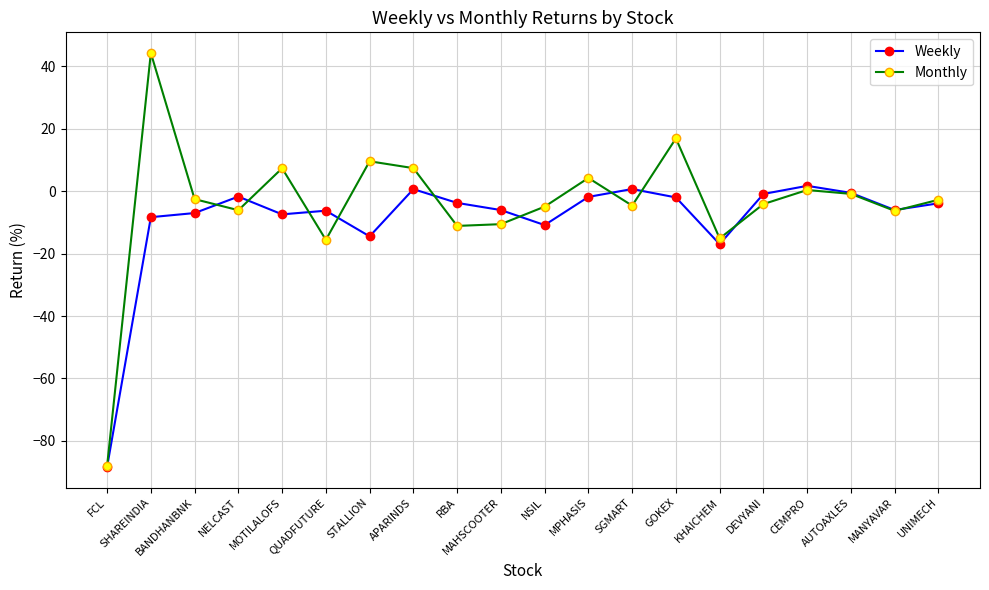

What is the total value across all series at QUADFUTURE?

-21.8